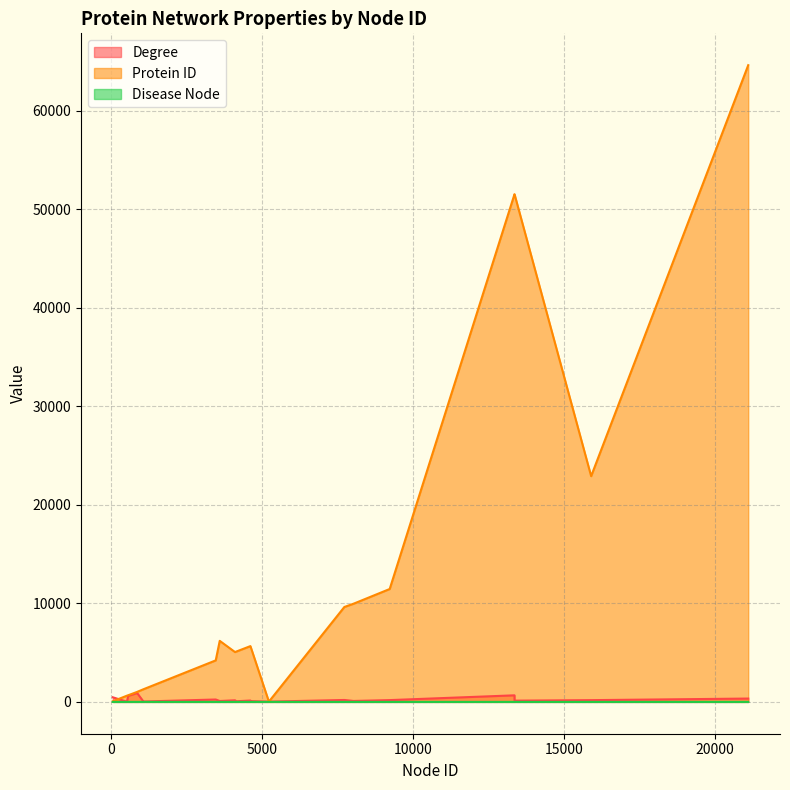

At which category is the sum across all series the highest?

21095